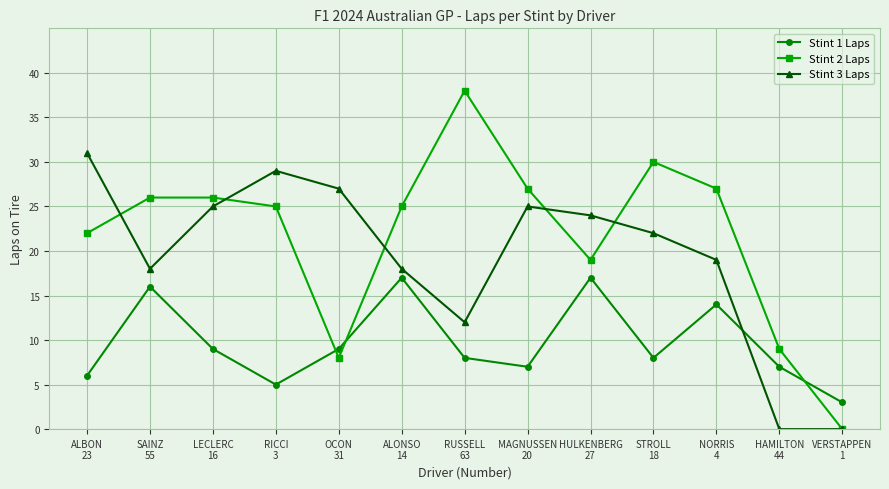

What position from the right is STROLL
18?

4